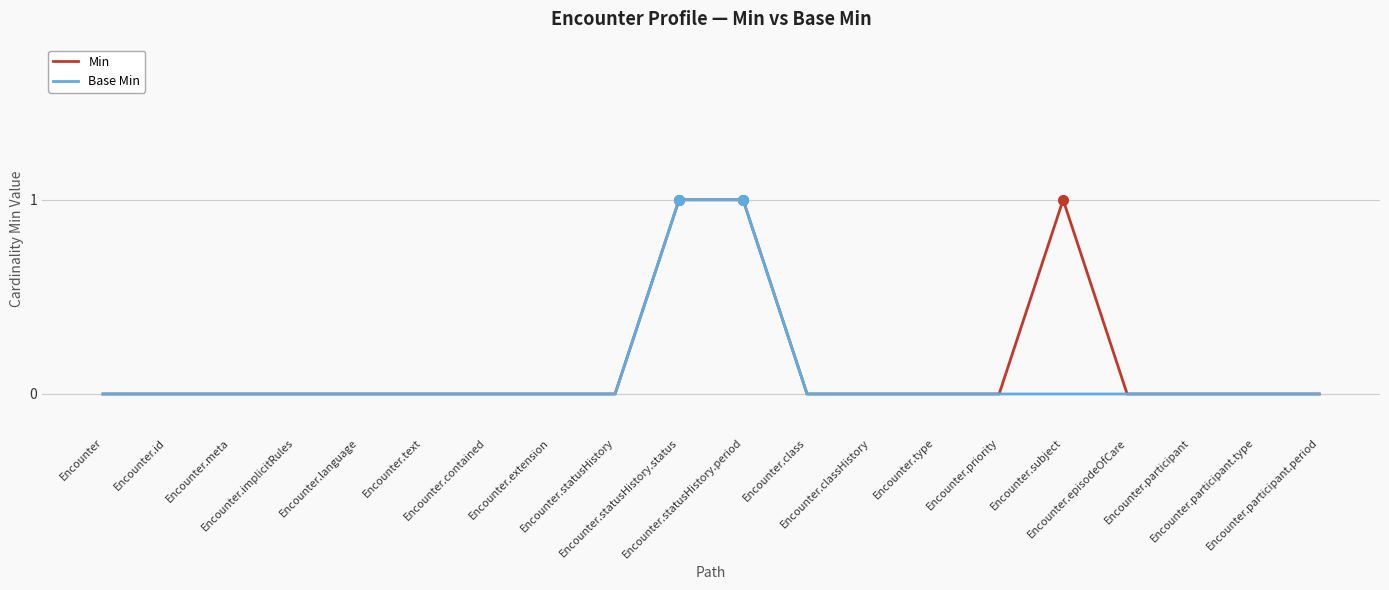

Is it true that Min equals -1 at Encounter.participant.type?

False